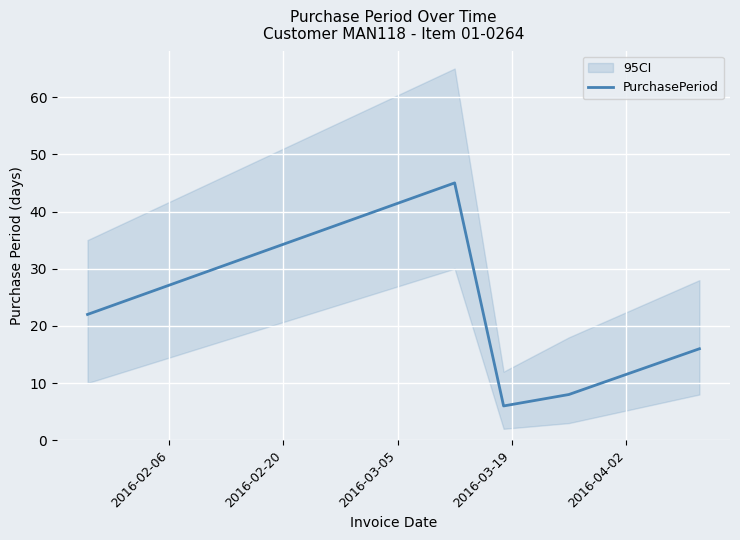

What is the average value?

19